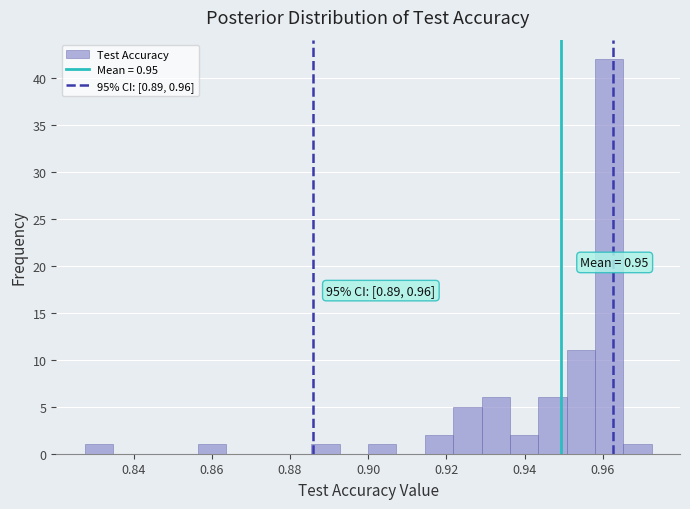

Read against the x-axis, roughly where is the centre of the tallest bar?

0.962